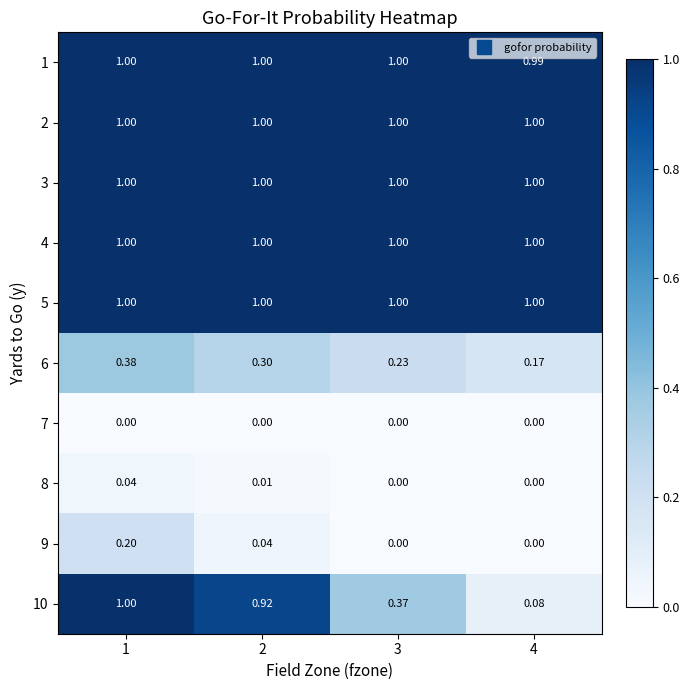

Is the value of 6 at 4 greater than the value of 2 at 2?

No